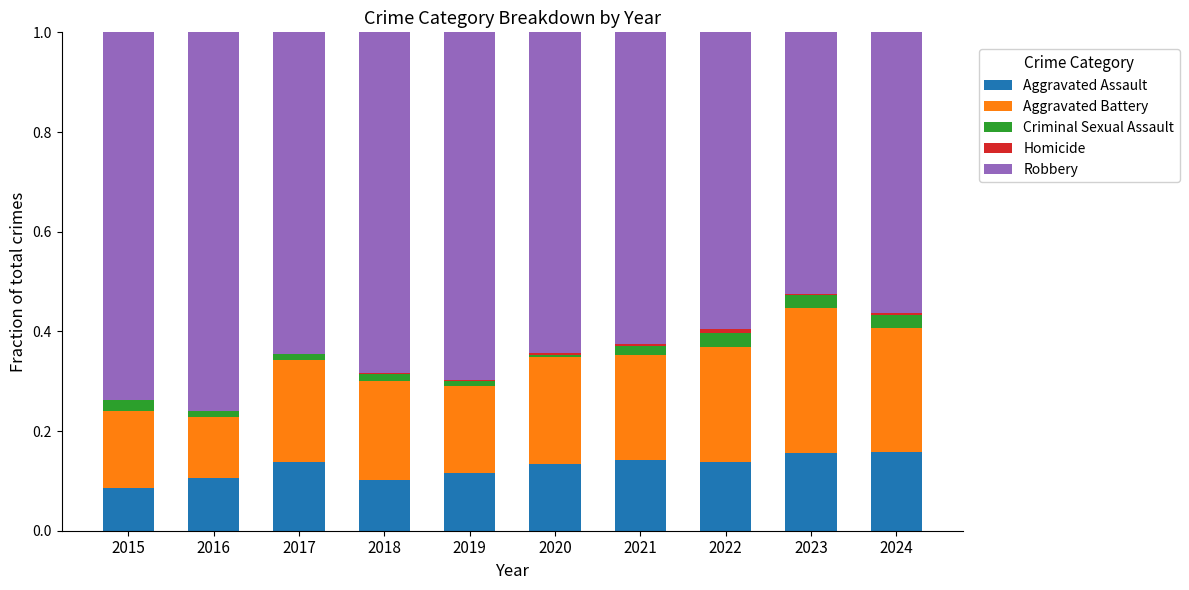

True or false: Aggravated Assault has a value of 0.1 at 2018.

True